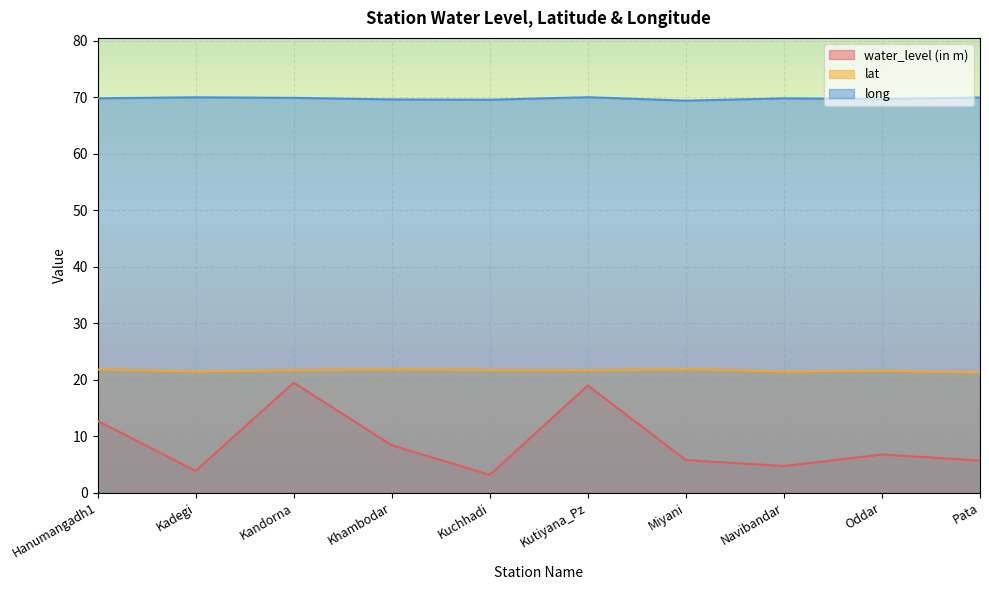

Between Kandorna and Hanumangadh1, which is larger?

Kandorna